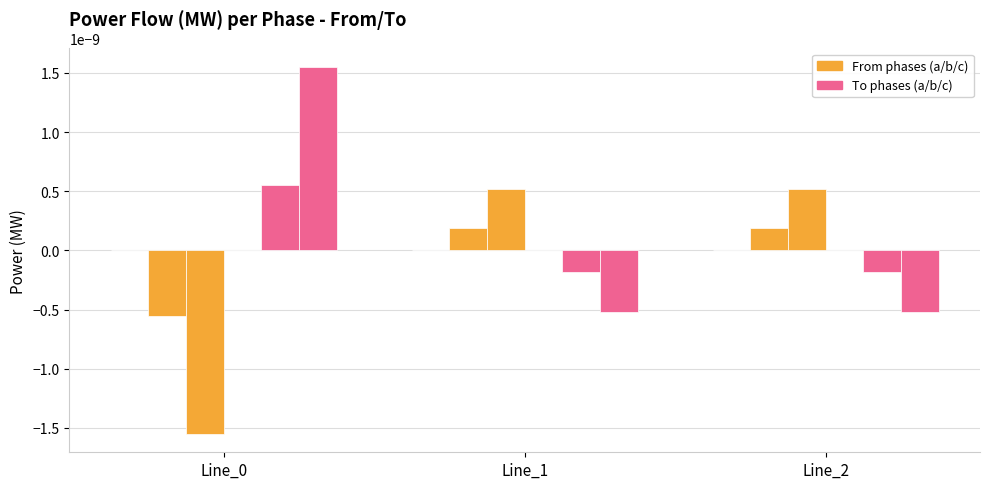

How many categories are shown in the chart?

3